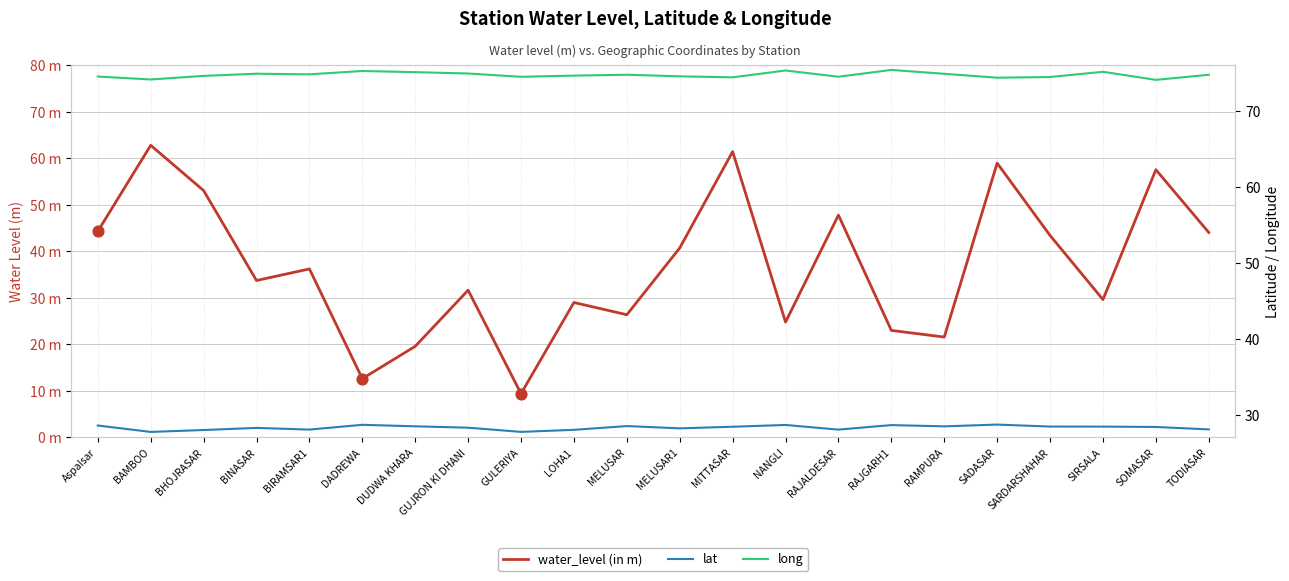

Is the value of water_level (in m) at MELUSAR1 greater than the value of lat at Aspalsar?

Yes